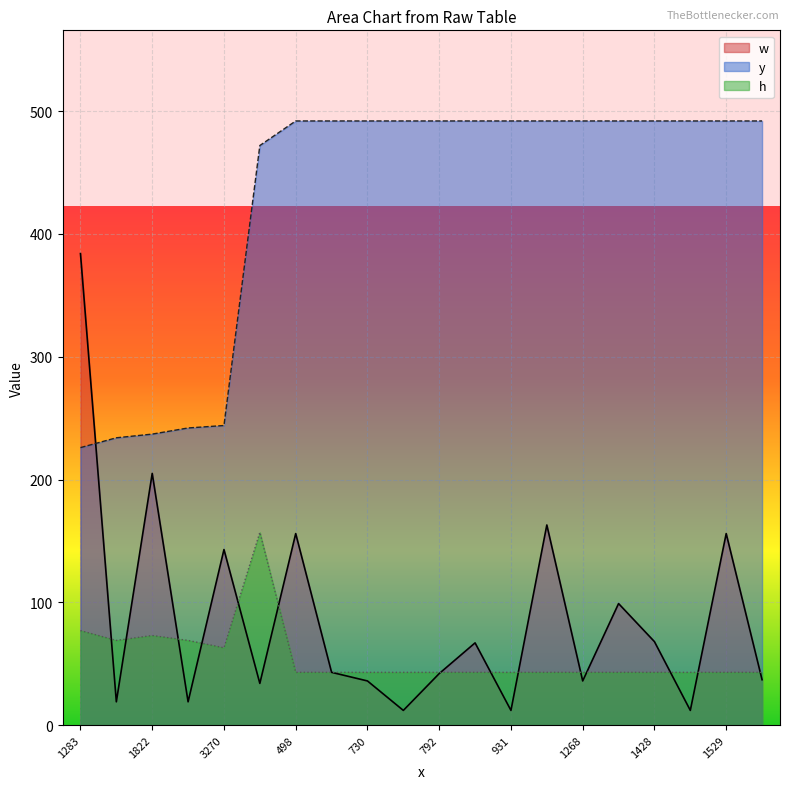

What is the difference between the maximum and minimum values in the w series?

372